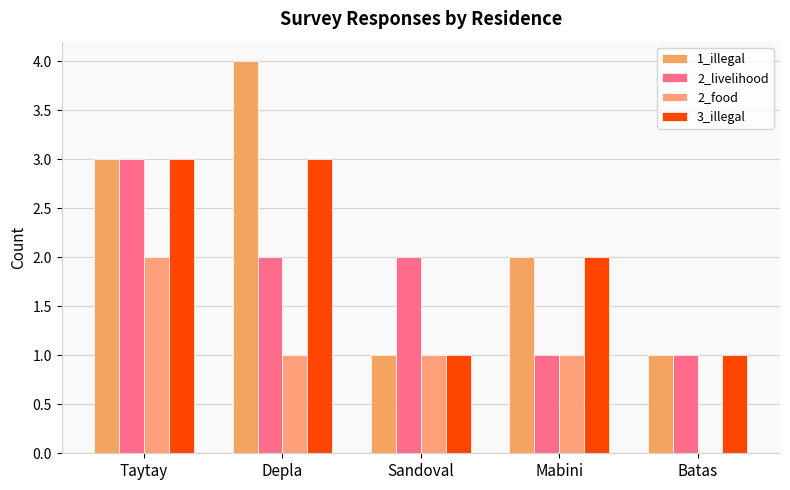

How many distinct data groups are displayed?

4